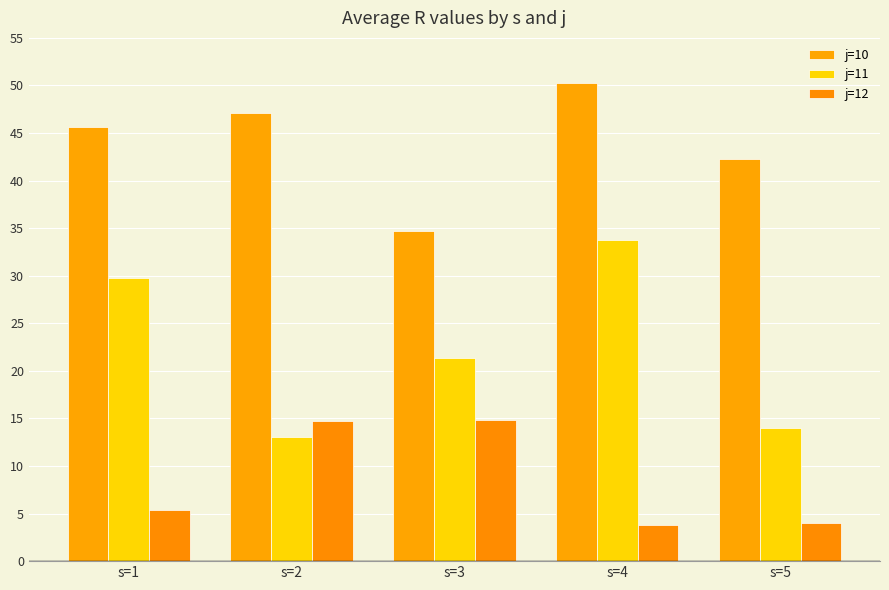

What is the average value of the j=11 series?

22.4